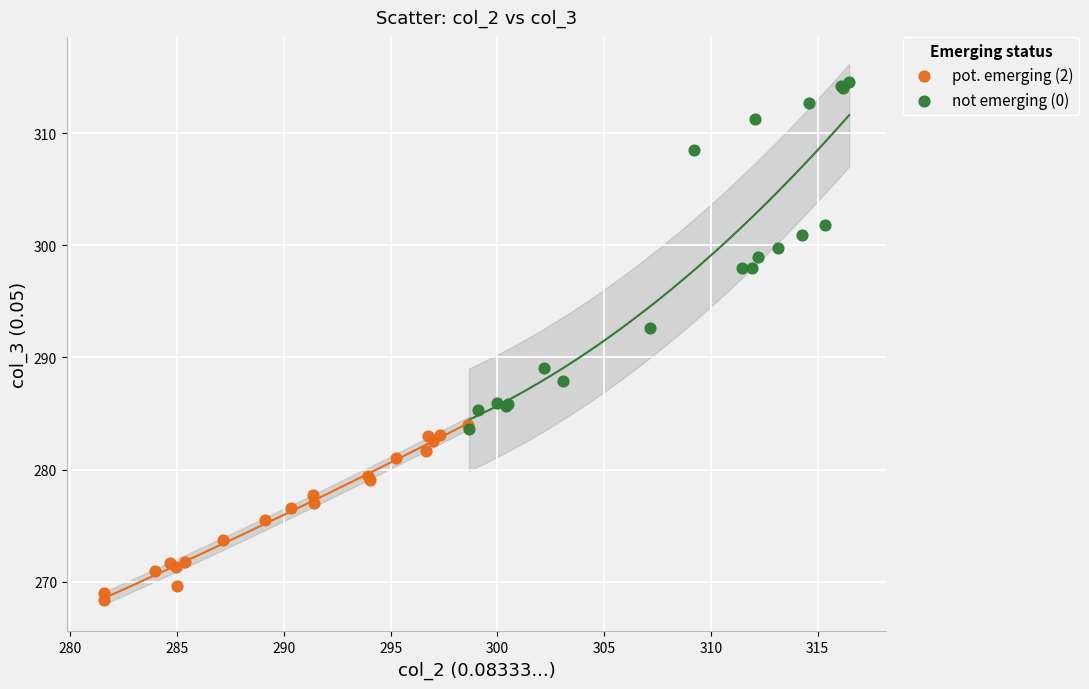

Which series reaches the maximum Y coordinate?

not emerging (0)